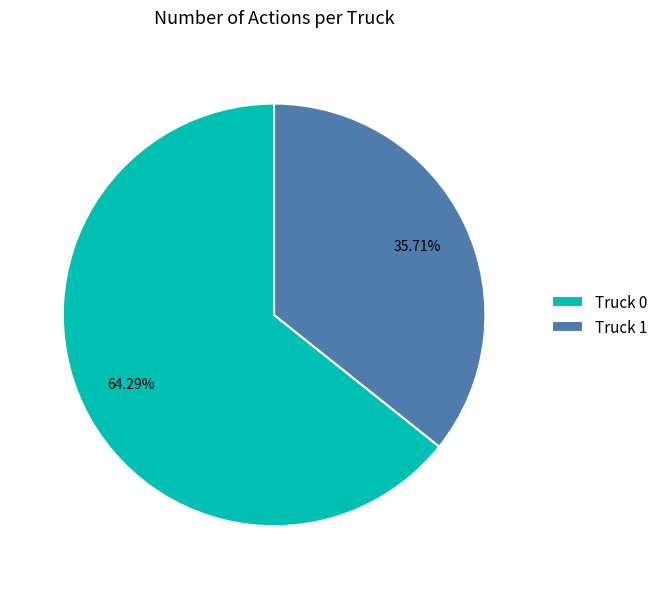

To the nearest percent, what portion does Truck 1 represent?

36%